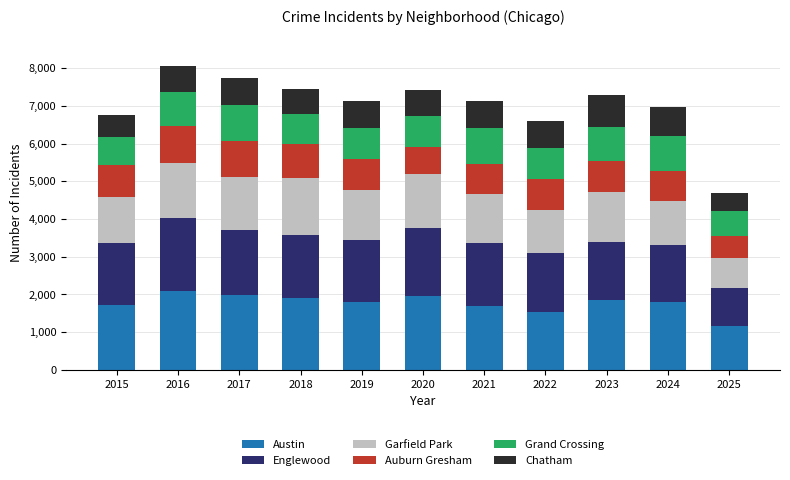

What is the lowest value of the Austin series?

1167